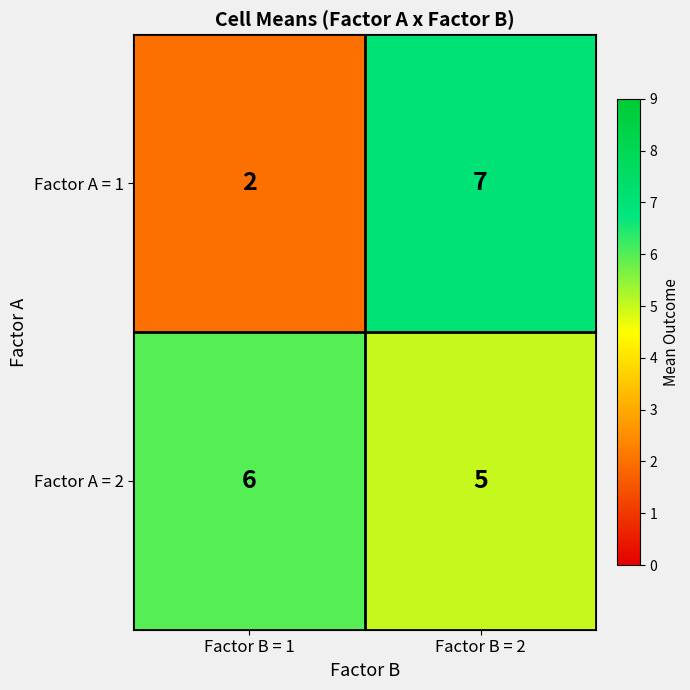

The Factor A = 1 series shows 3 at Factor B = 1. True or false?

False